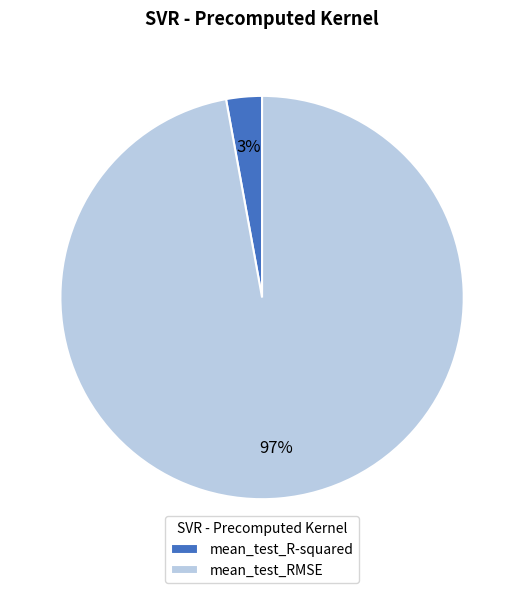

Count the number of slices in the pie.

2